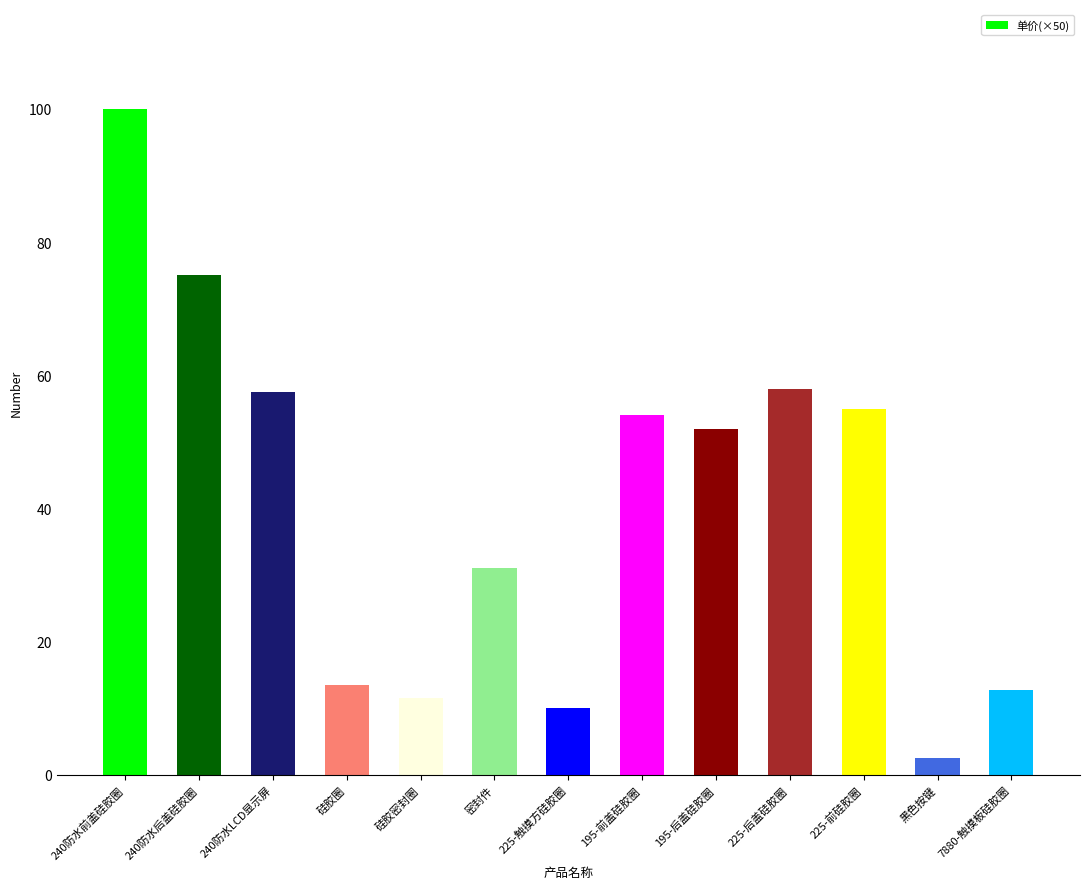

What position from the left is 195-后盖硅胶圈?

9